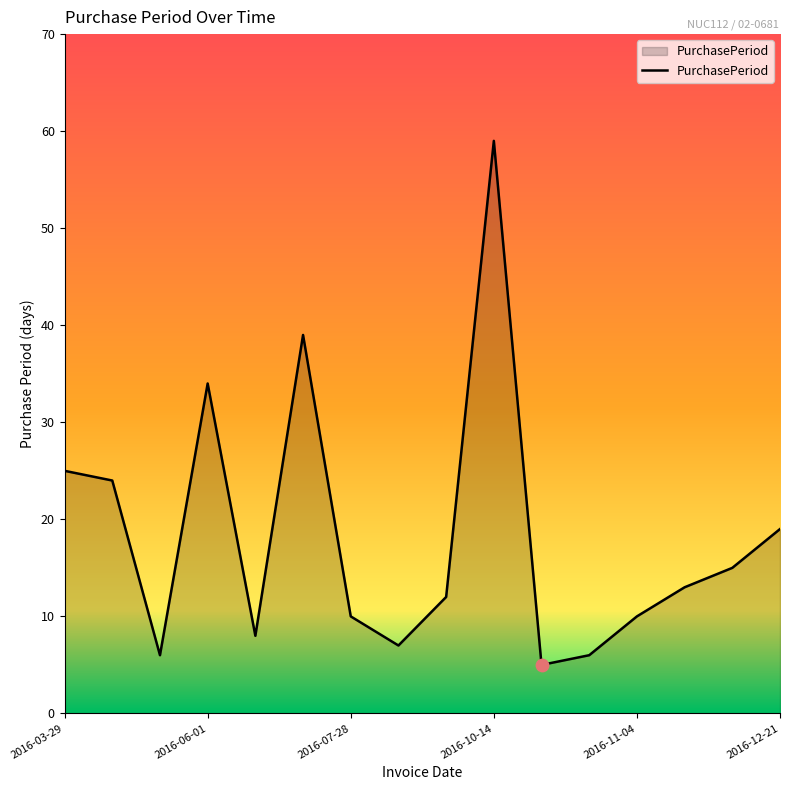

What is the difference between the maximum and minimum values?

54